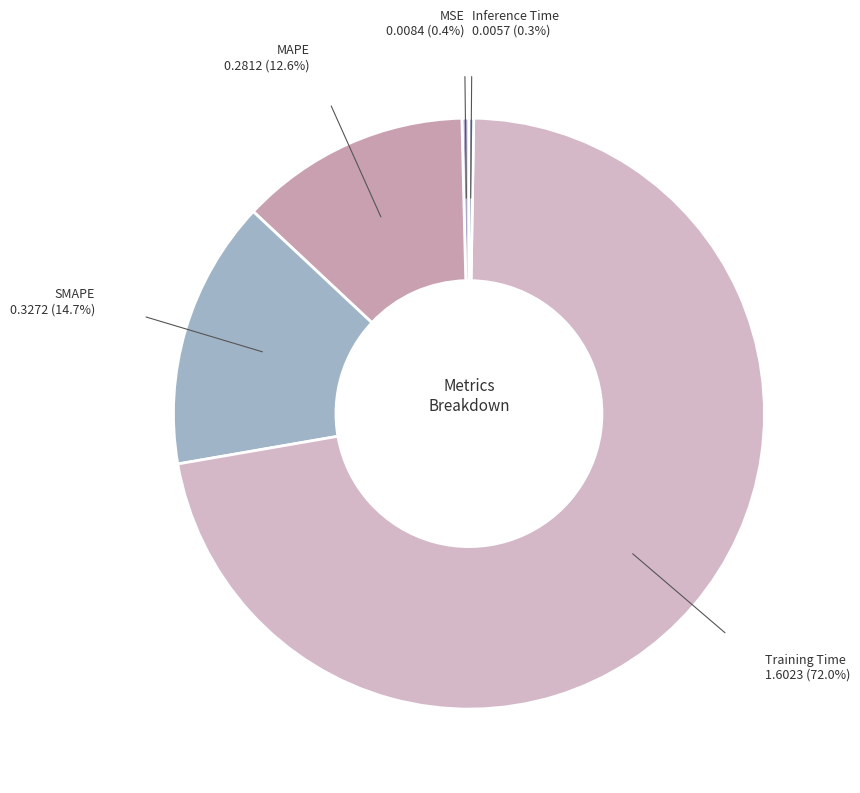

Which category has the smallest portion of the pie?

Inference Time